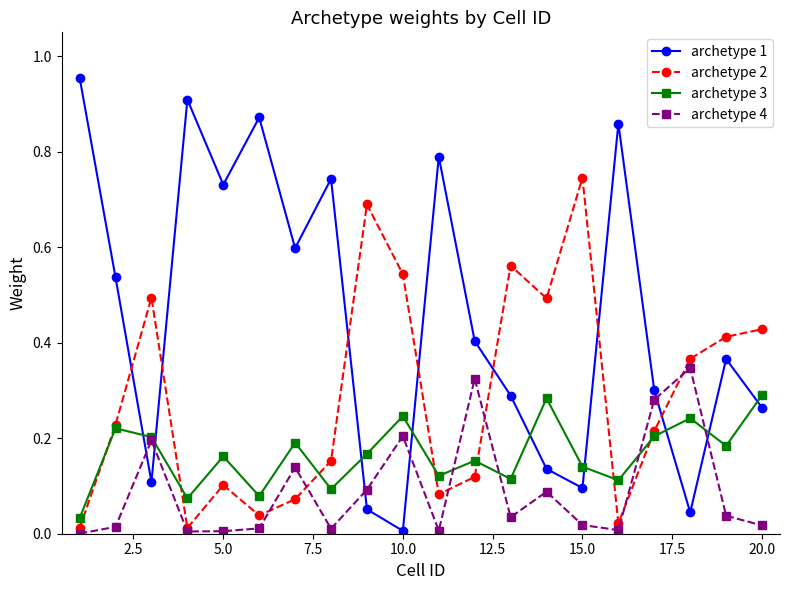

Which series has the largest total across all categories?

archetype 1